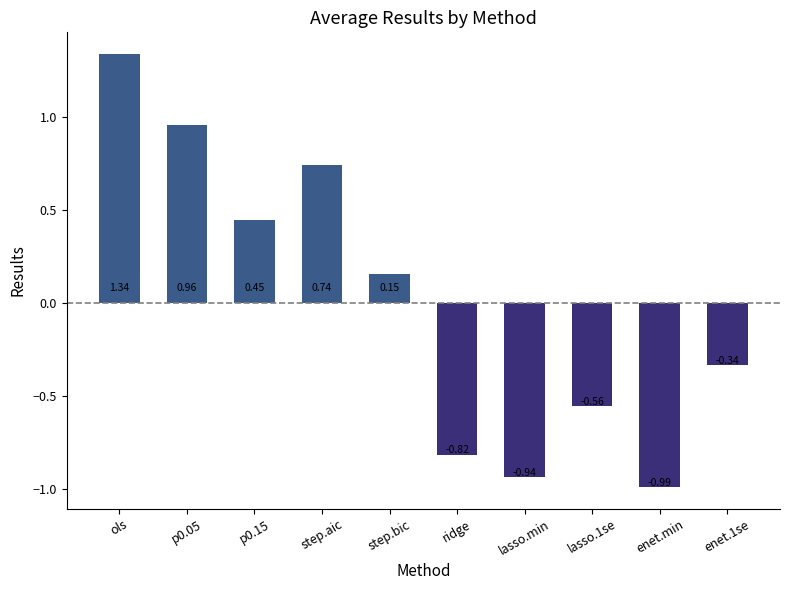

The value at ols is 0.4. True or false?

False